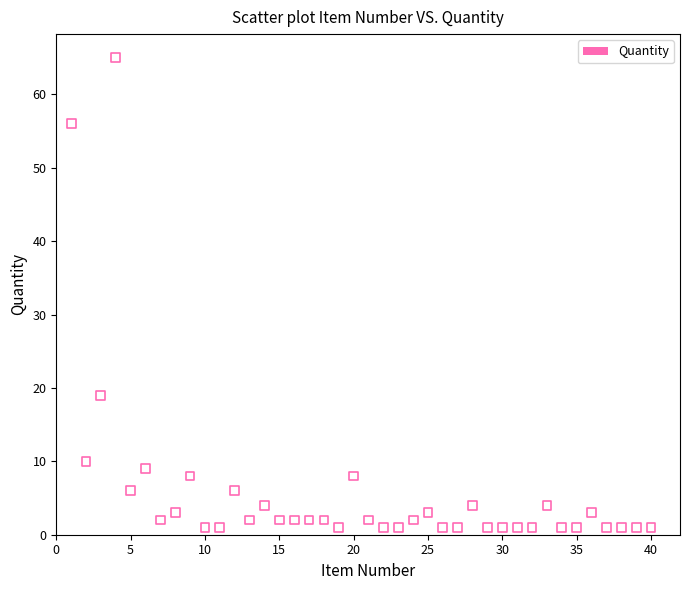

What Y value in the scatter plot is closest to 33?

19